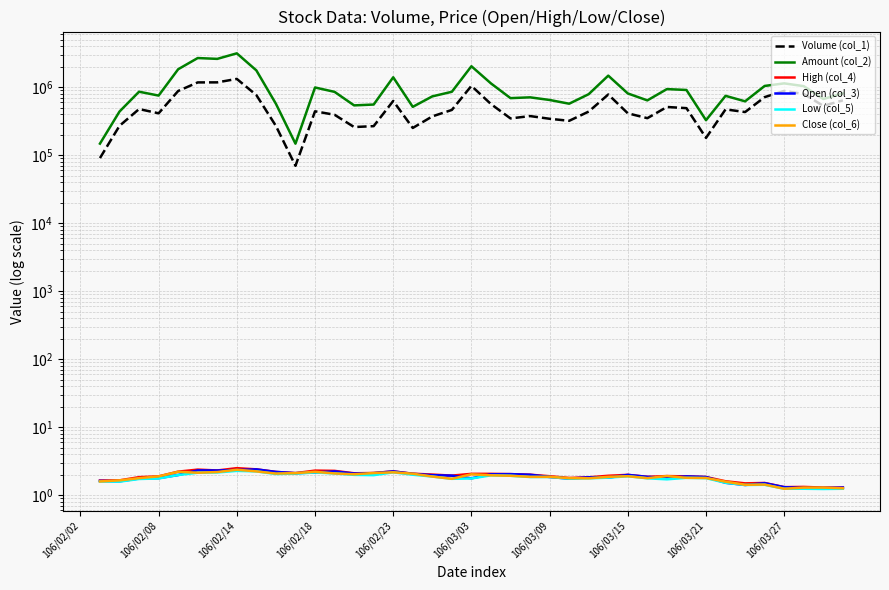

What is the maximum value shown in the chart?

3152880.0